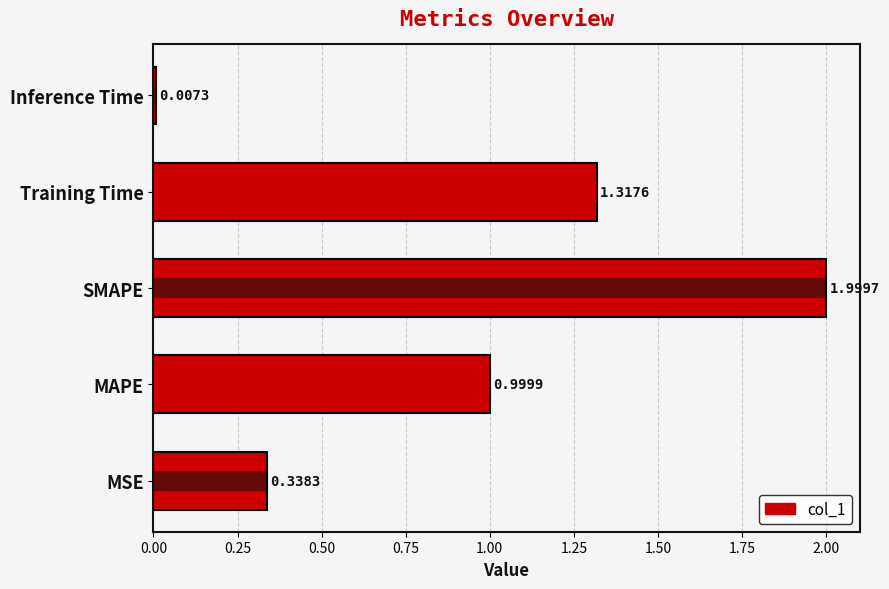

Does the chart contain any negative values?

No